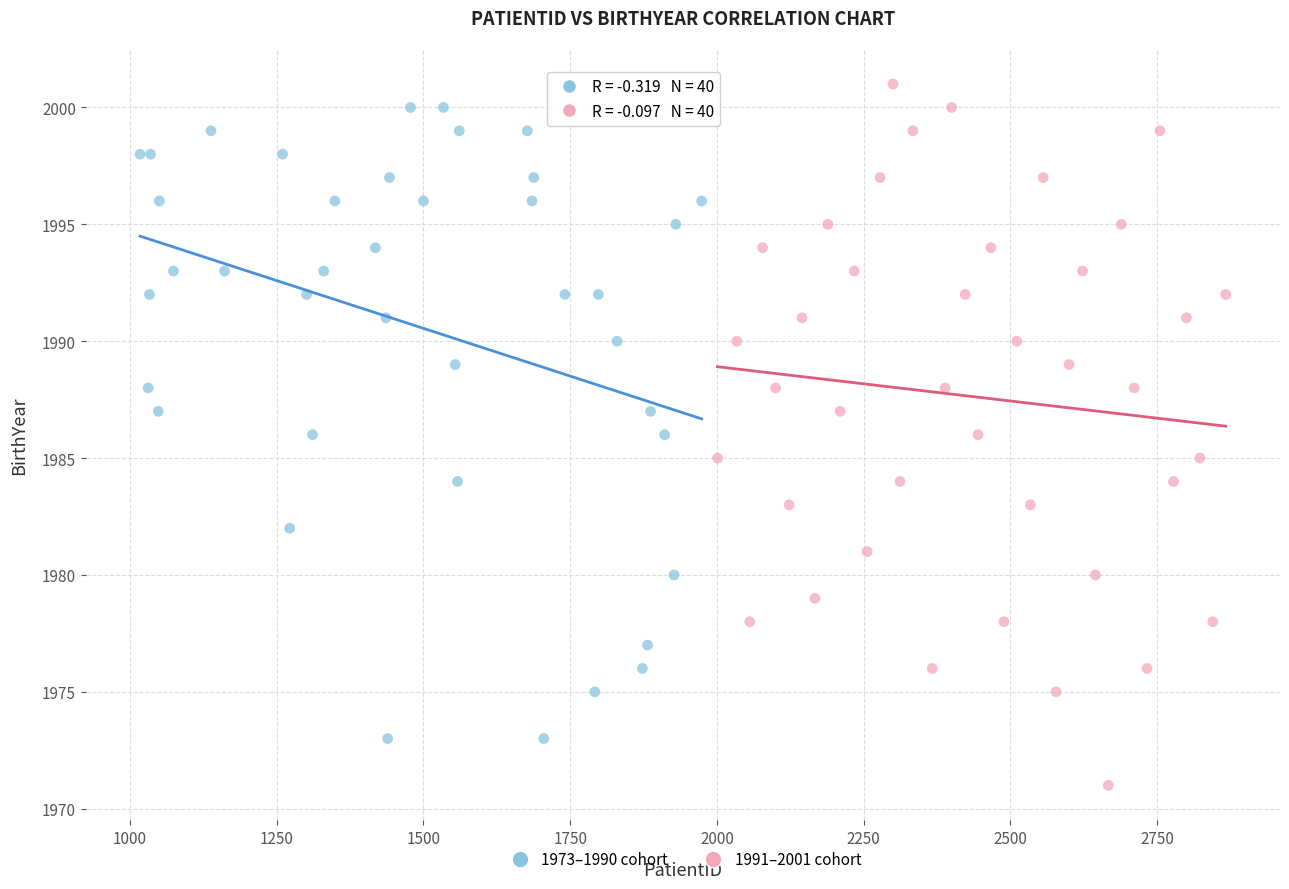

Which series has the largest Y range (max minus min)?

1991–2001 cohort